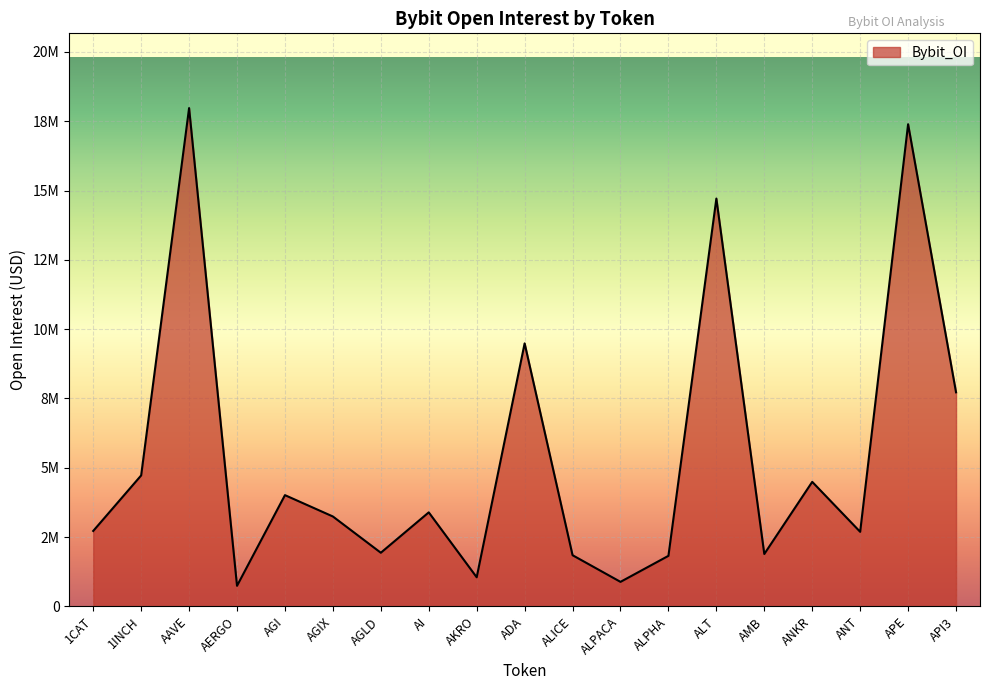

What is the label of the 17th point from the right?

AAVE